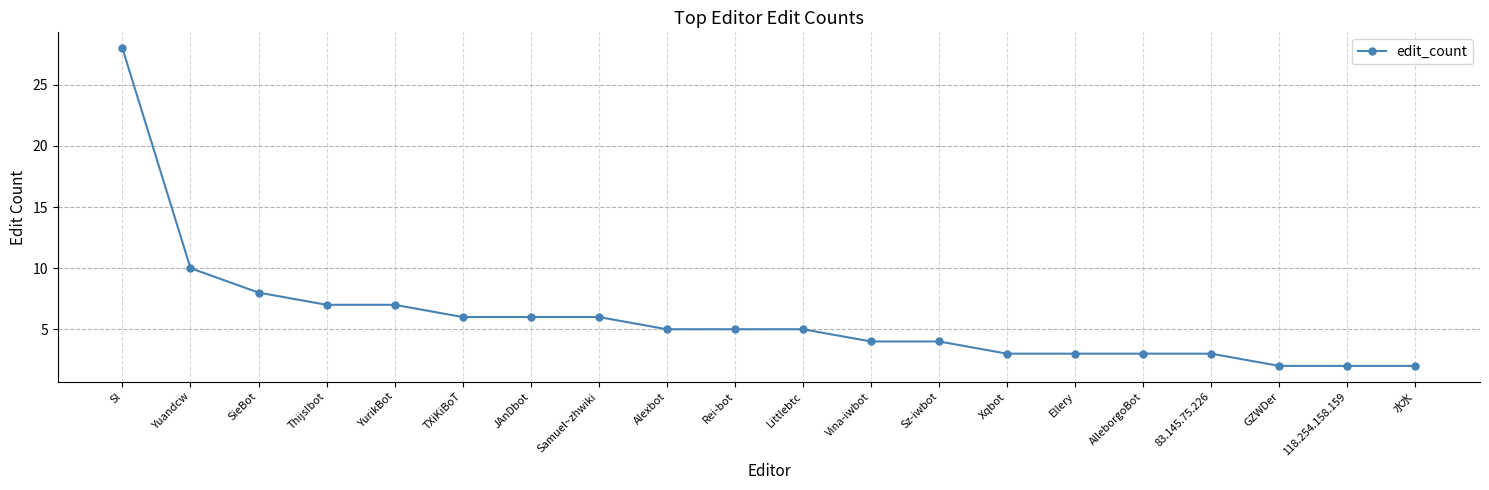

How many data points does each series have?

20